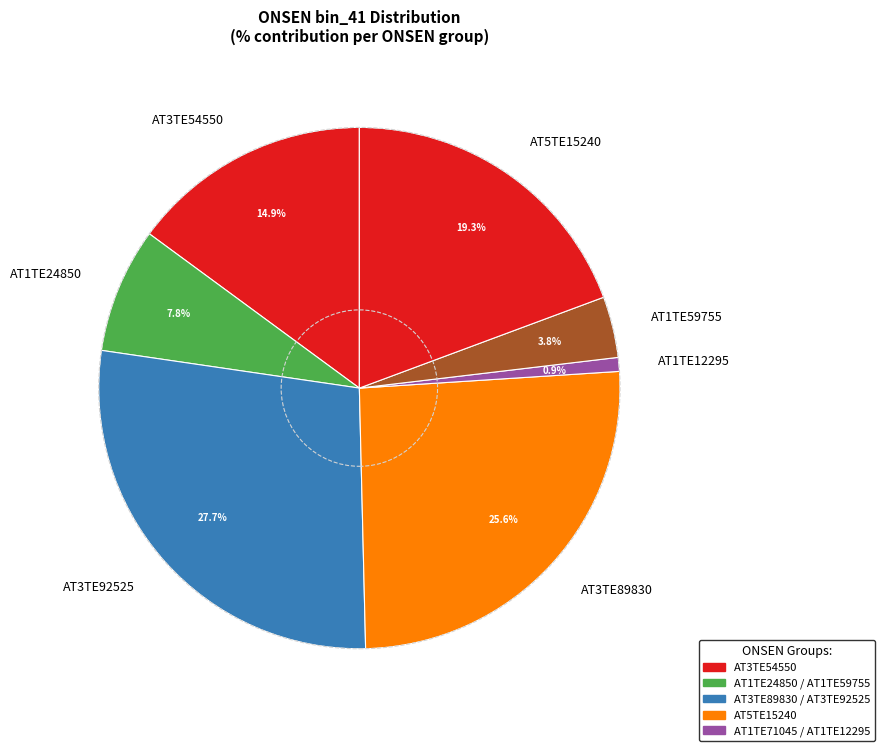

Is there any slice that represents more than half of the pie?

No